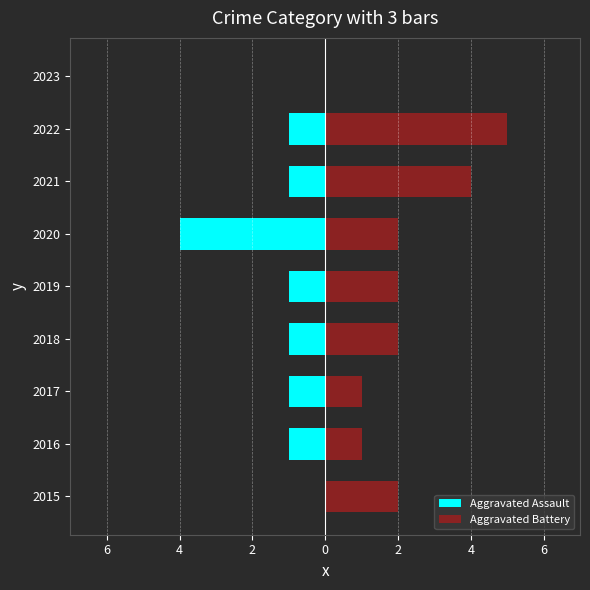

Count the Aggravated Assault values in the range -1 to 0.

8